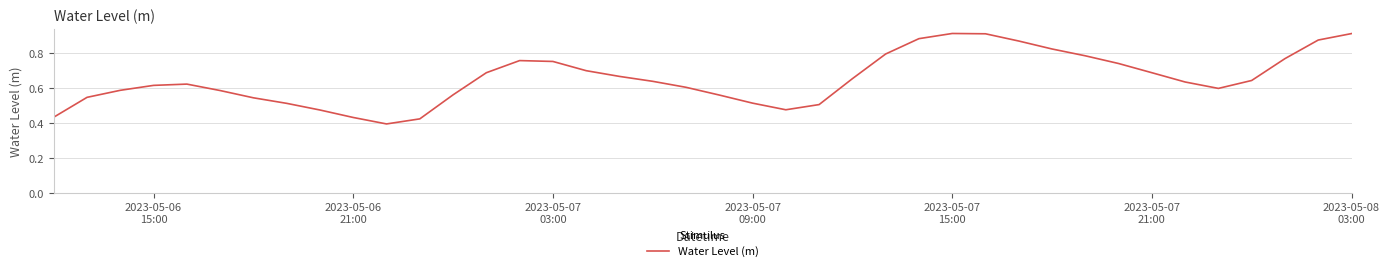

What is the difference between the second highest and minimum values?

0.5